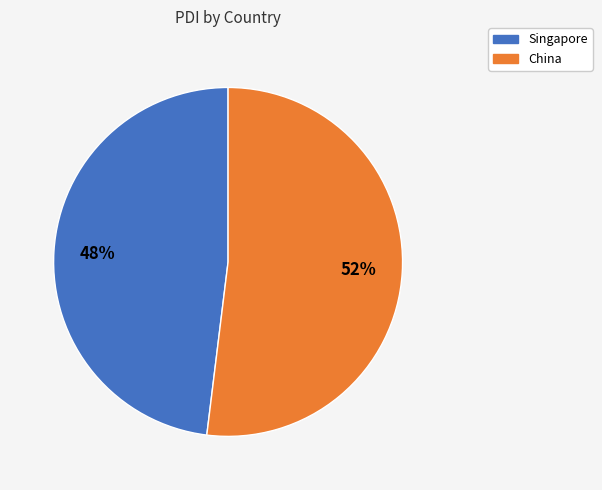

To the nearest percent, what is the difference between the largest and smallest slice percentages?

4%